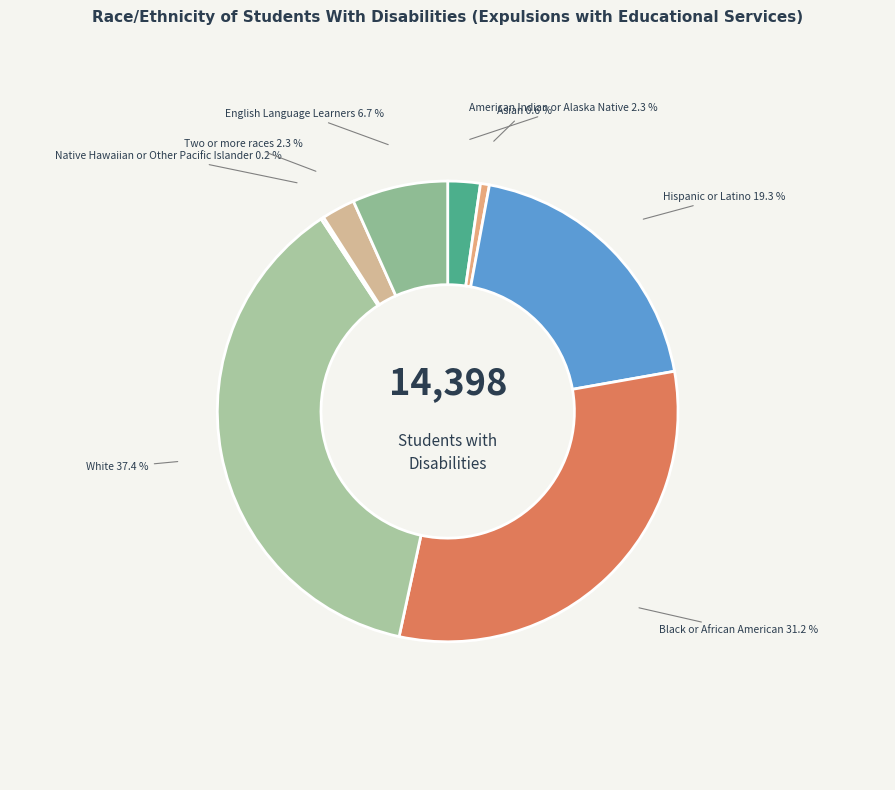

Approximately how many times larger is the value at American Indian or Alaska Native compared to Asian?

3.6